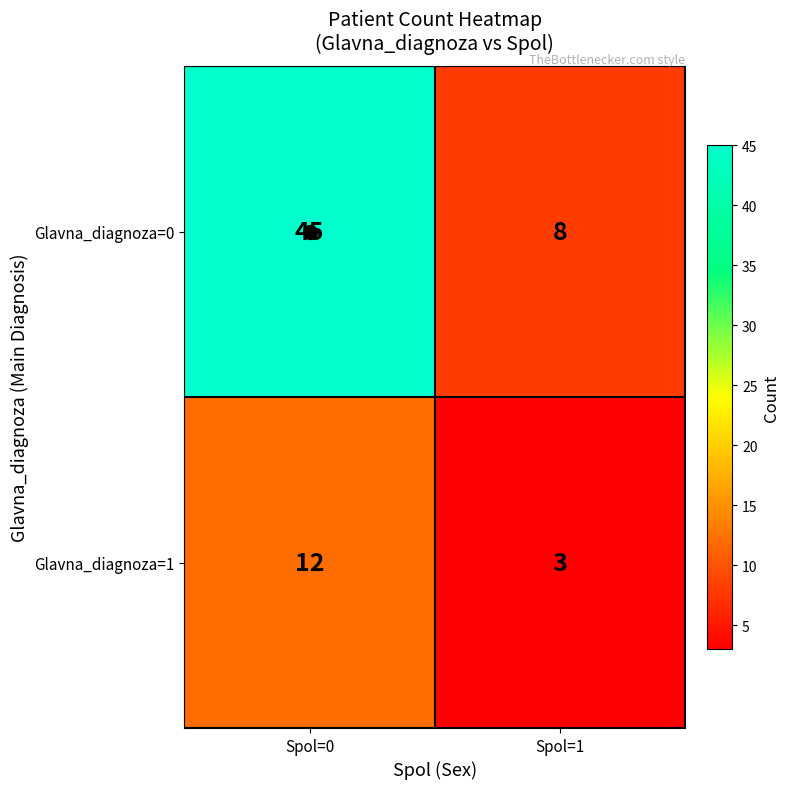

The Glavna_diagnoza=0 series shows 19 at Spol=0. True or false?

False